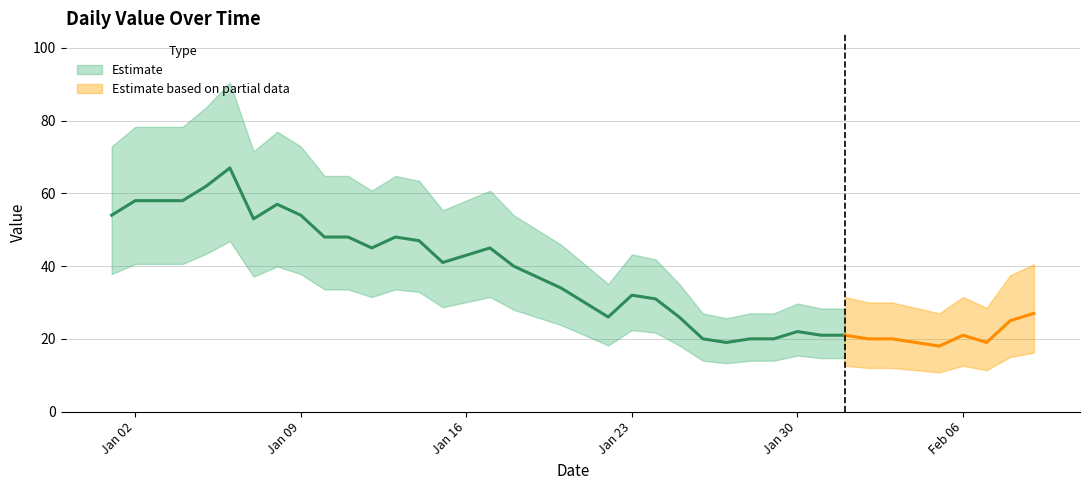

What is the greatest value displayed?

67